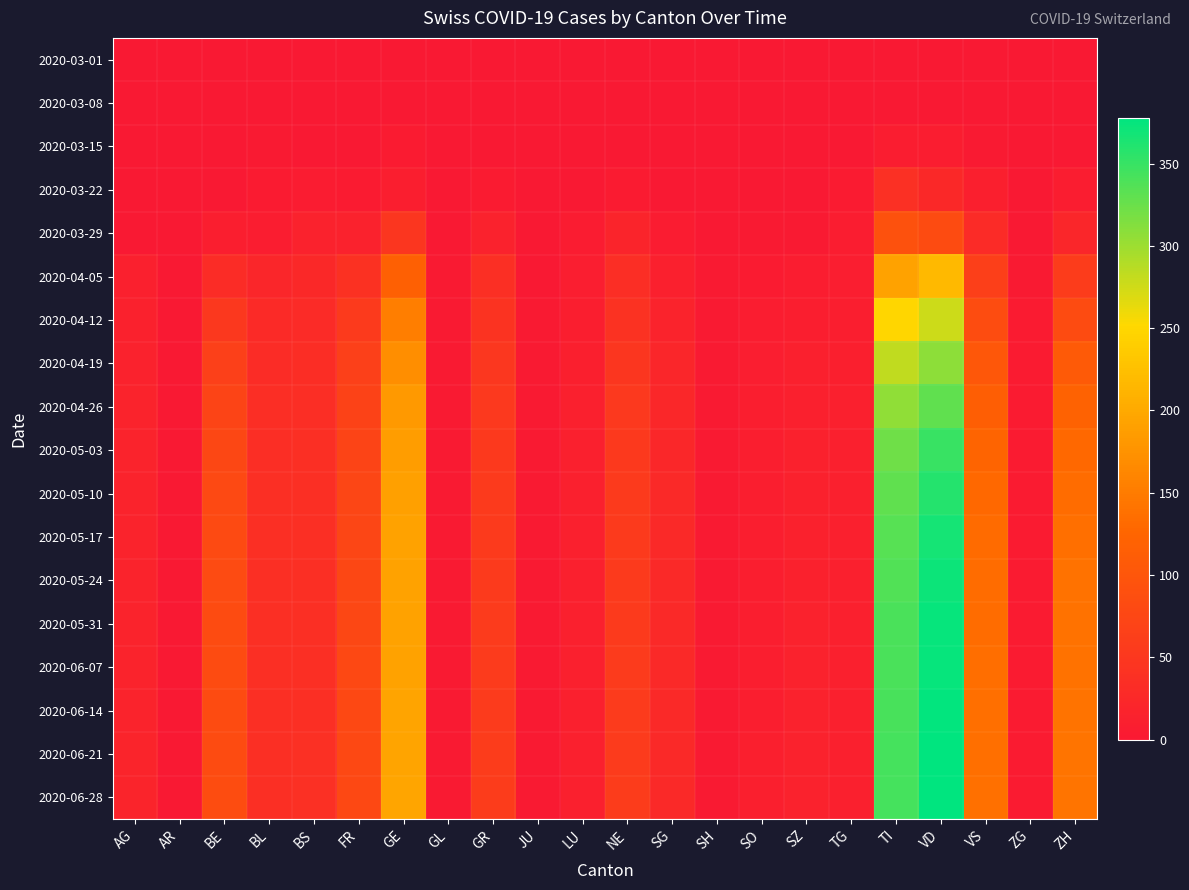

Rank the series at GR from highest to lowest value.

2020-06-21, 2020-06-28, 2020-05-31, 2020-06-07, 2020-06-14, 2020-05-17, 2020-05-24, 2020-05-10, 2020-05-03, 2020-04-26, 2020-04-19, 2020-04-12, 2020-04-05, 2020-03-29, 2020-03-22, 2020-03-01, 2020-03-08, 2020-03-15